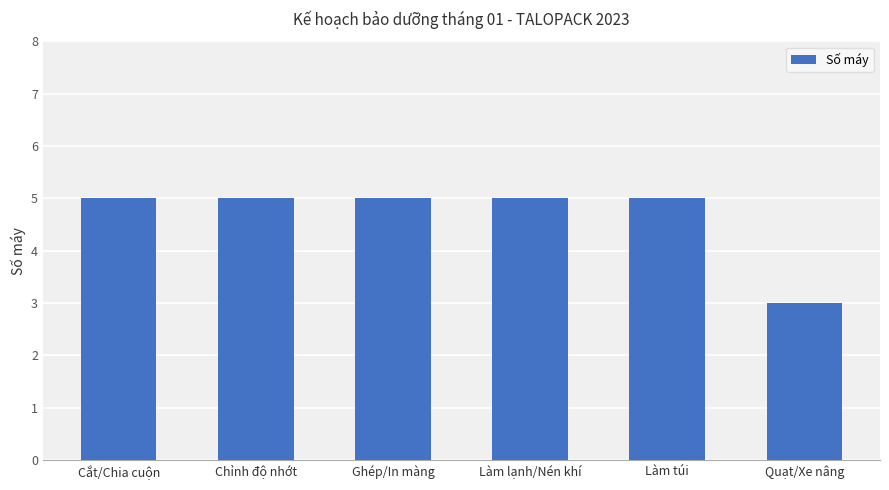

The value at Ghép/In màng is 3. True or false?

False